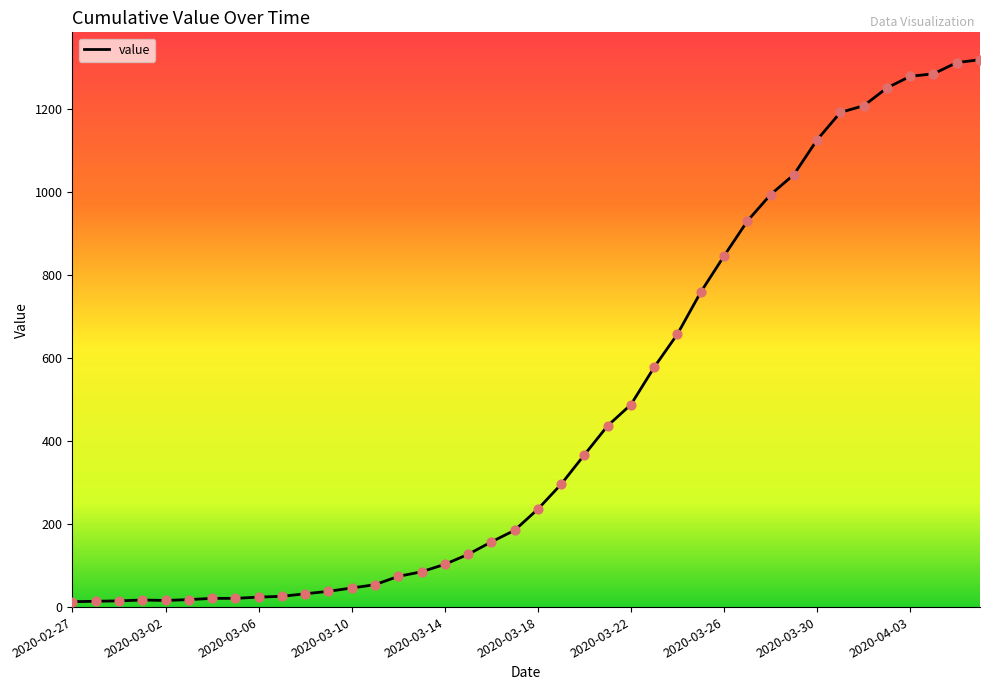

What is the difference between the maximum and minimum values?

1306